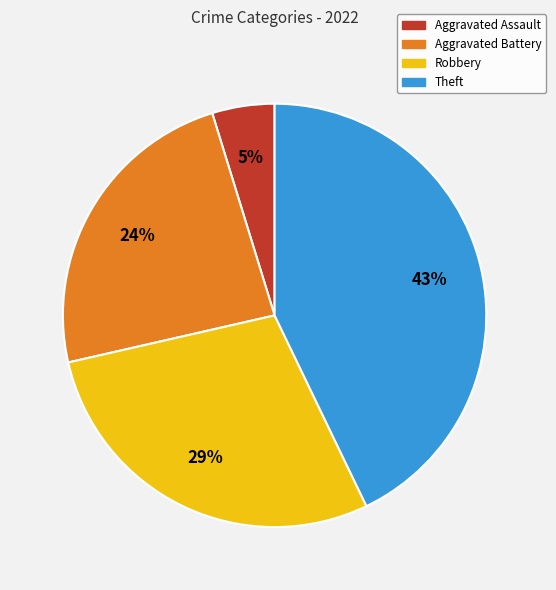

Is there a majority slice in this chart?

No